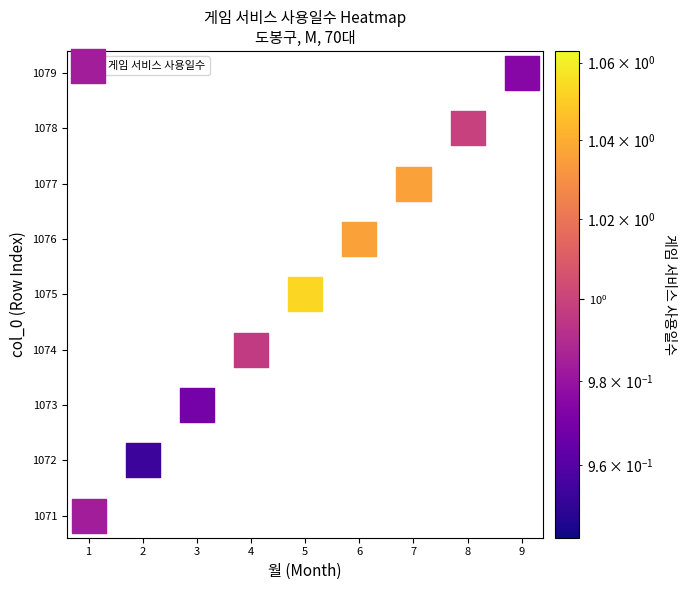

What is the range of Y values (max minus min)?

8